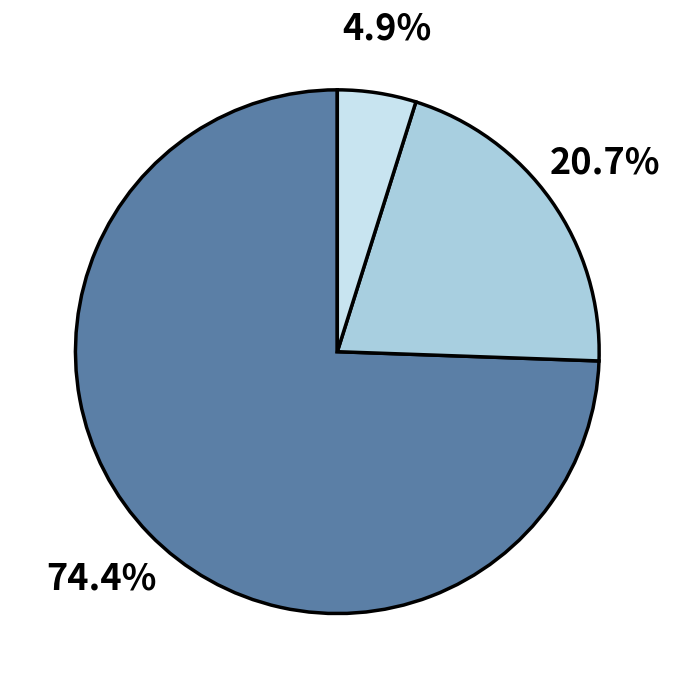

Is there any slice that represents more than half of the pie?

Yes